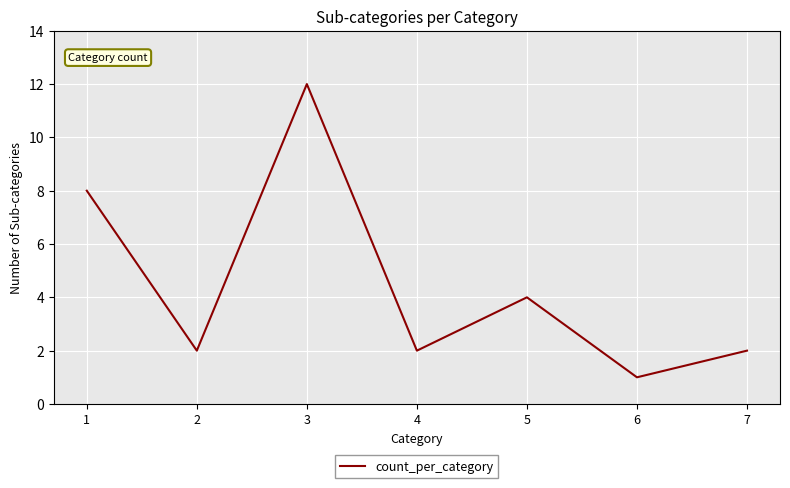

At which category does the data reach its first local valley?

2